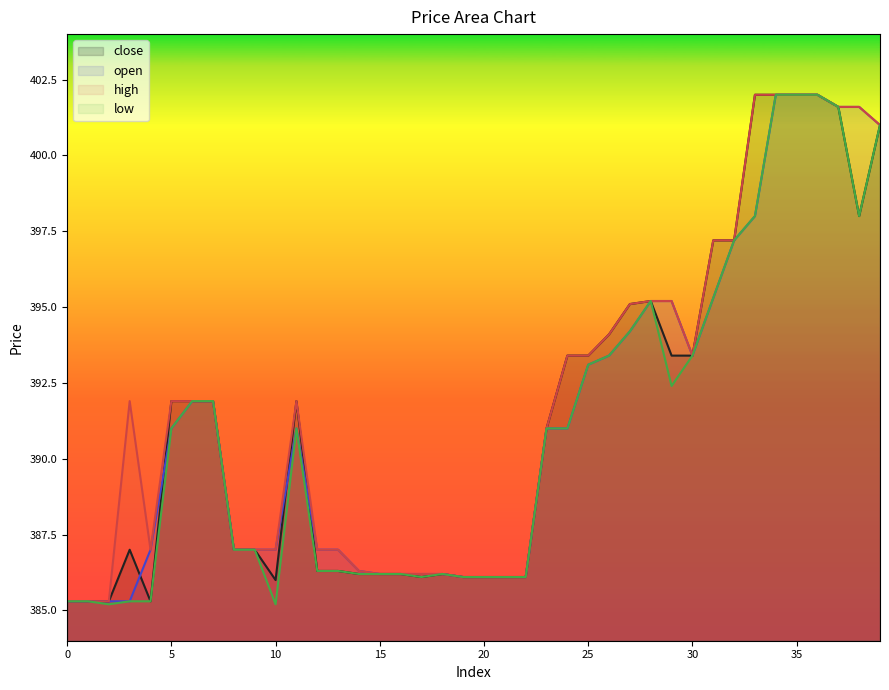

True or false: high has a value of 635.4 at 36.

False